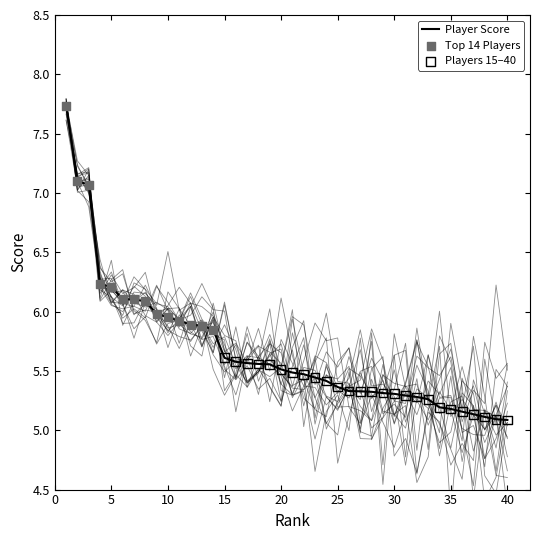

Approximately how many times larger is the value at 38 compared to 25?

1.0